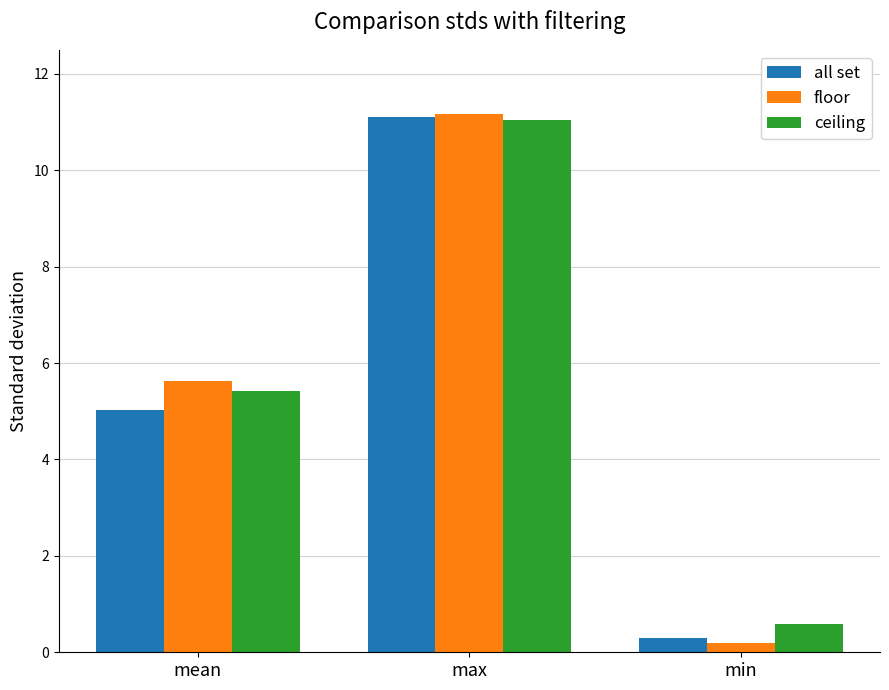

What is the difference between the maximum and minimum values in the all set series?

10.8